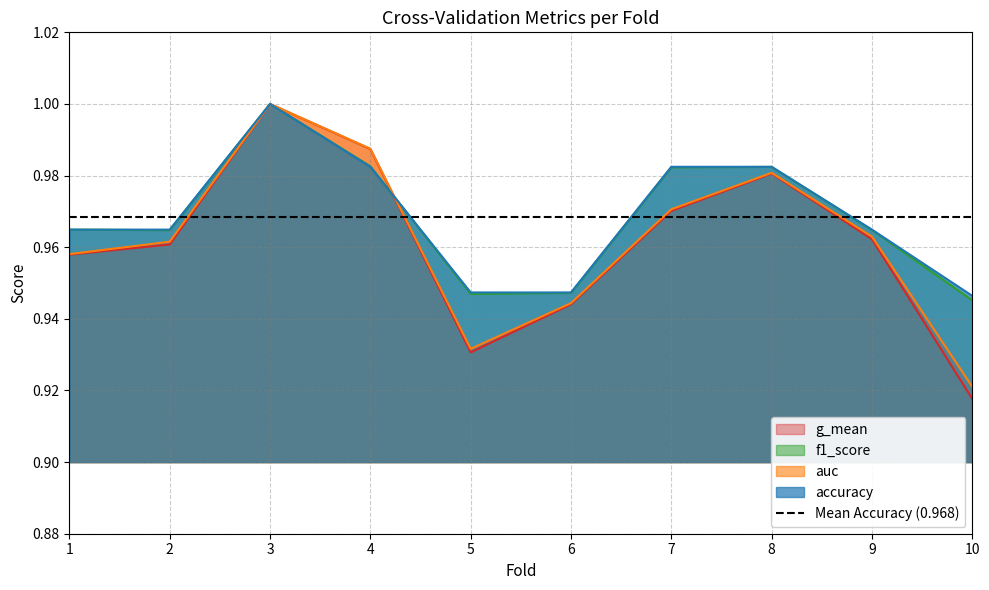

What is the total value across all series at 8?

3.9